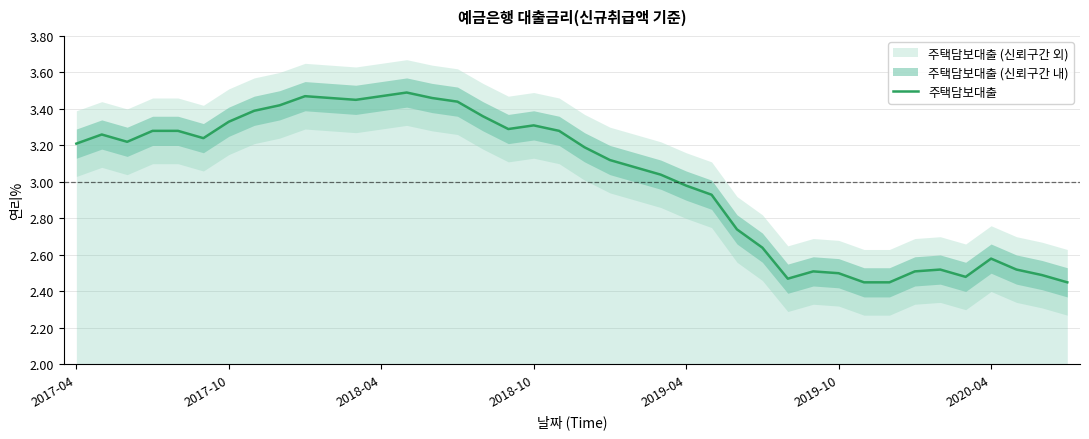

What is the sum of the values at 39 and 34?

5.0